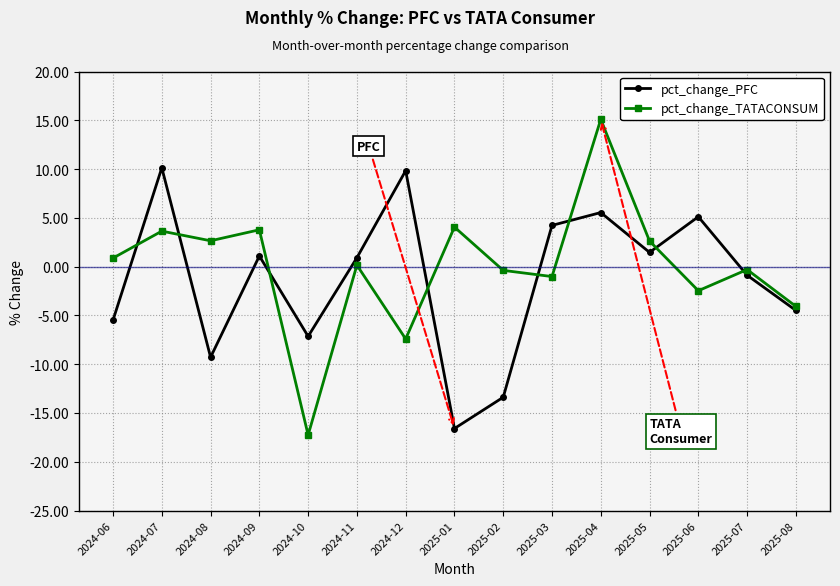

What is the difference between the maximum and second lowest values in the pct_change_PFC series?

23.5